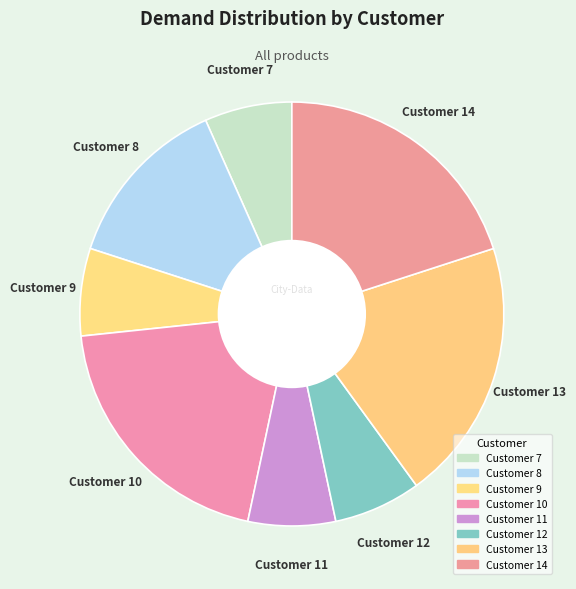

How many segments does this pie chart have?

8